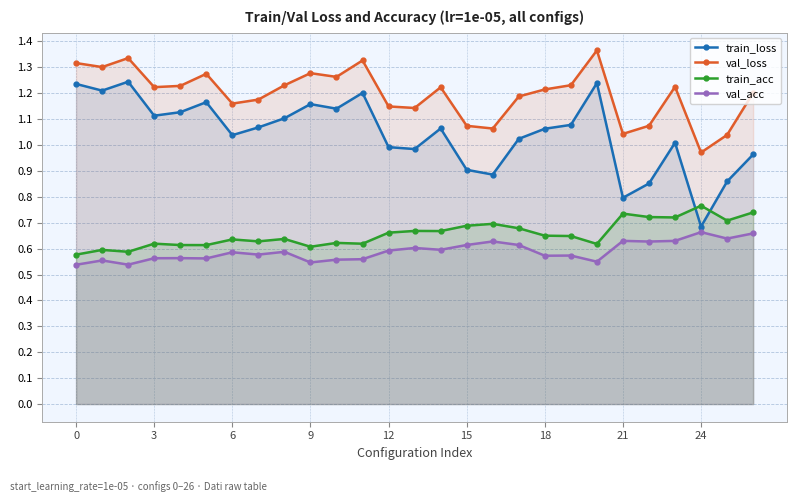

What is the total value across all series at 24?

3.1